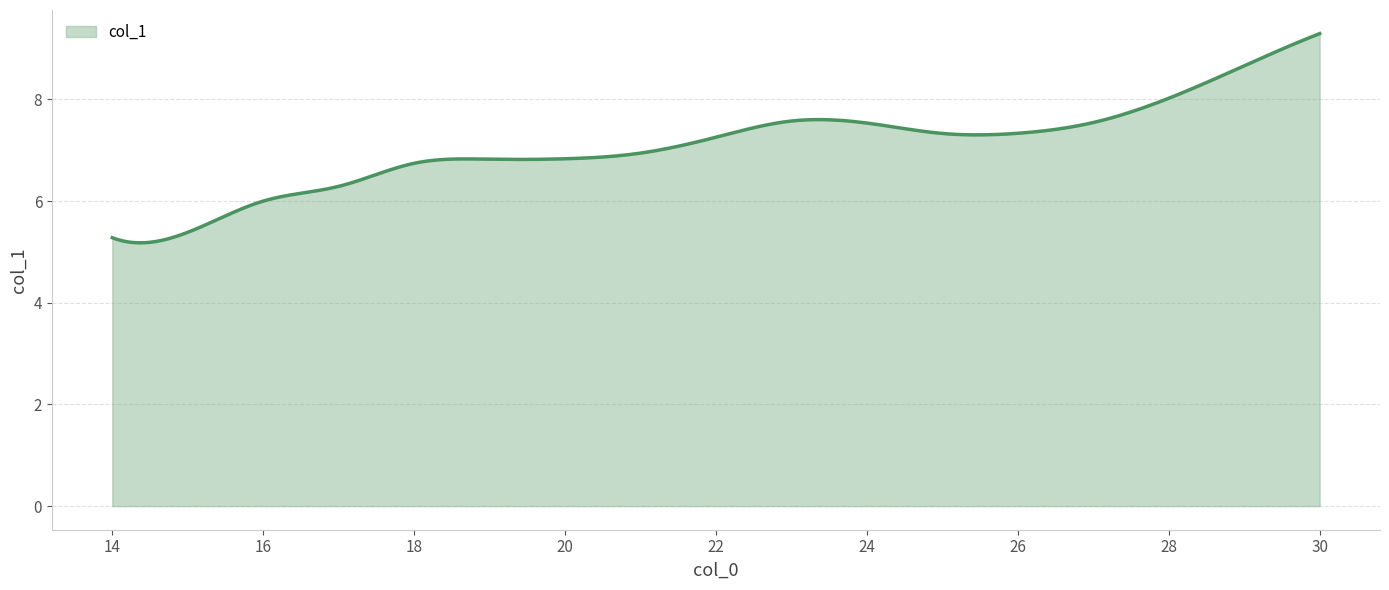

What is the maximum value shown in the chart?

9.3